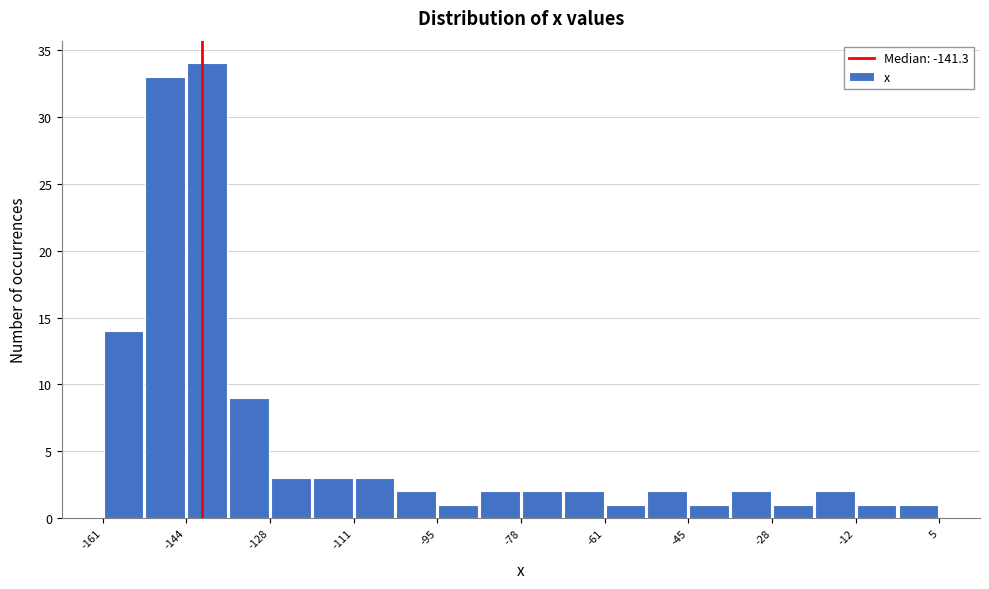

How tall is the bar that spans -54 to -44 on the x-axis? Neither the bar edges nor the heights are printed on the chart, so give them approximately, as read against the axes.

2